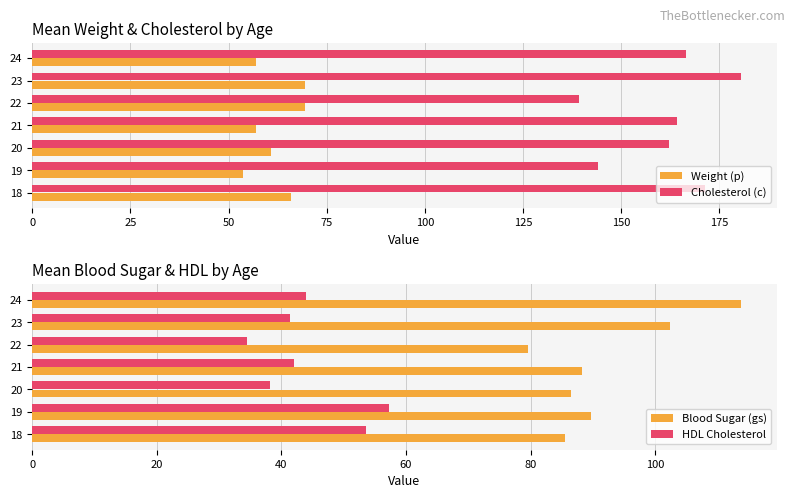

At which label is Weight (p) closest to 61?

20